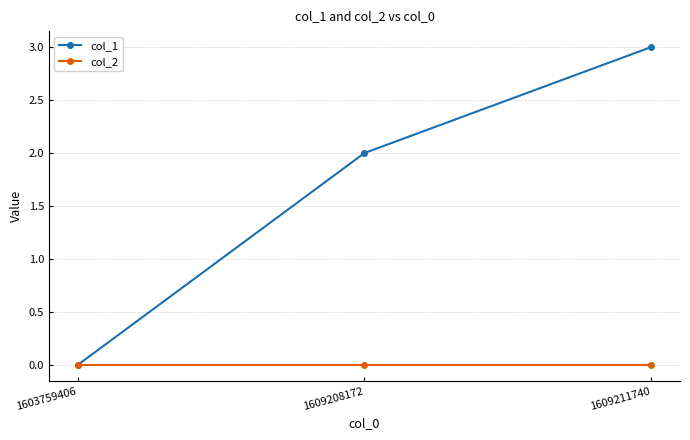

Rank the series at 1609211740 from lowest to highest value.

col_2, col_1